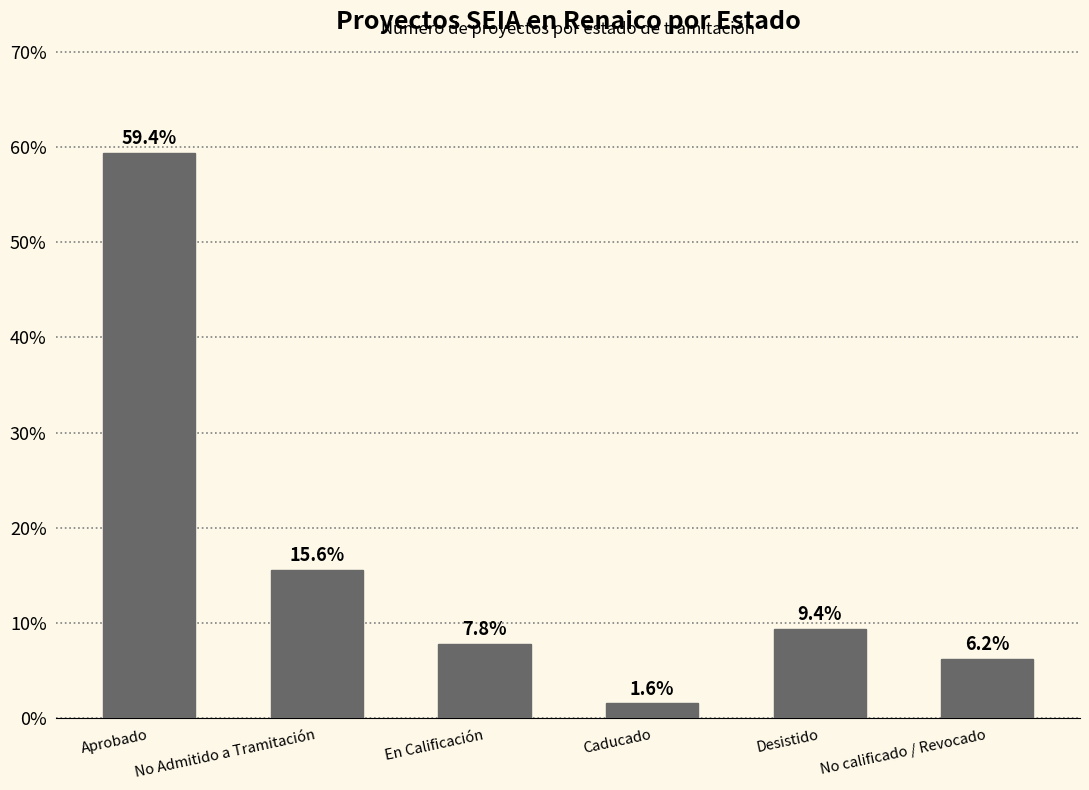

What position from the left is Desistido?

5